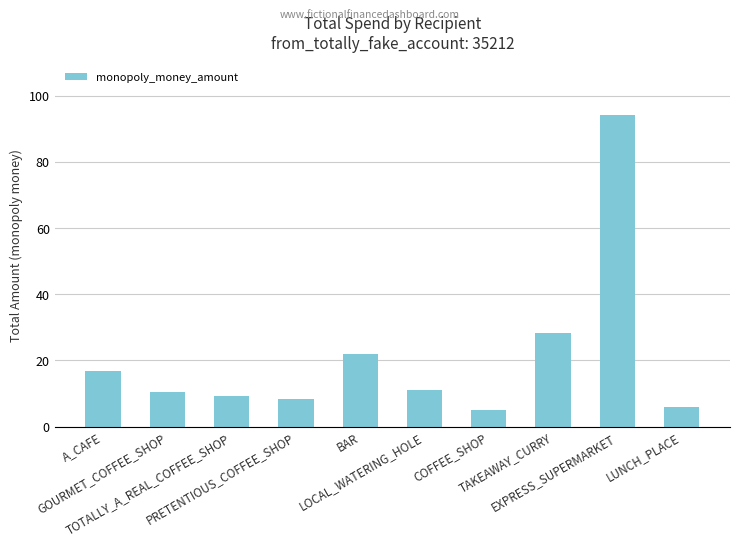

Between COFFEE_SHOP and BAR, which is larger?

BAR